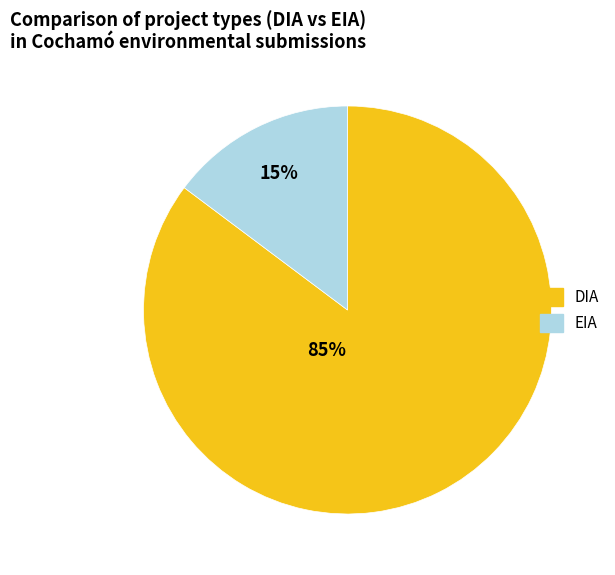

Combined, do DIA and EIA account for over 50%?

Yes